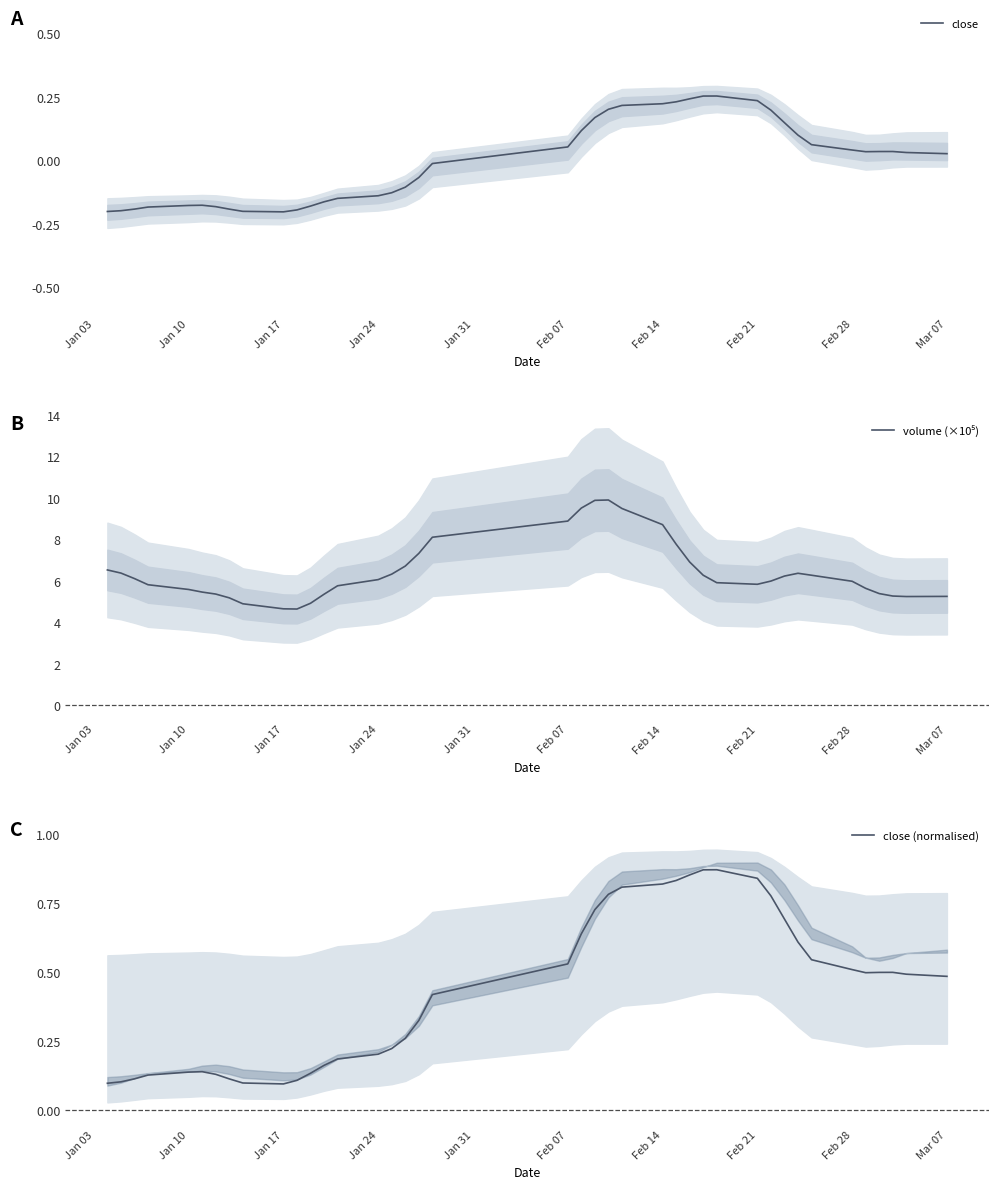

How many interior local peaks does the close series have?

3